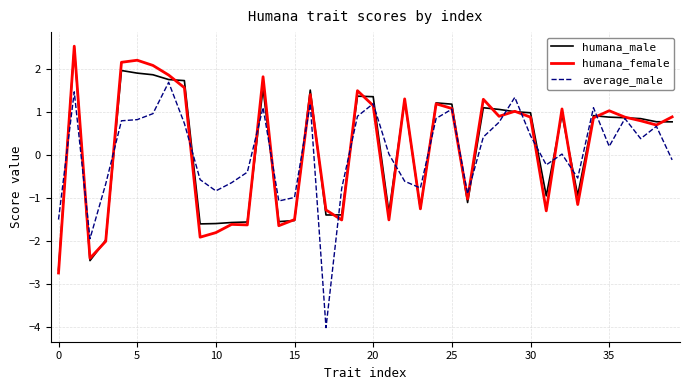

What is the highest value of the humana_male series?

2.5